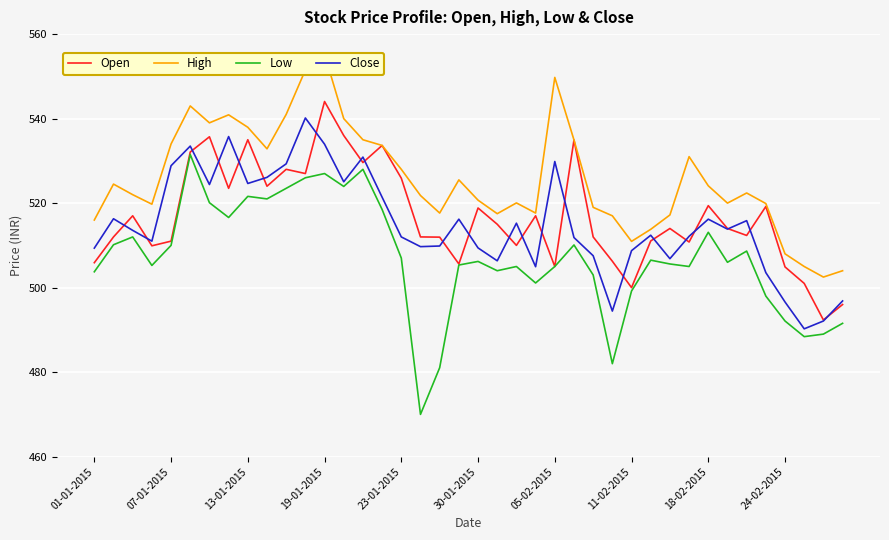

True or false: Open has a value of 153.9 at 18-02-2015.

False